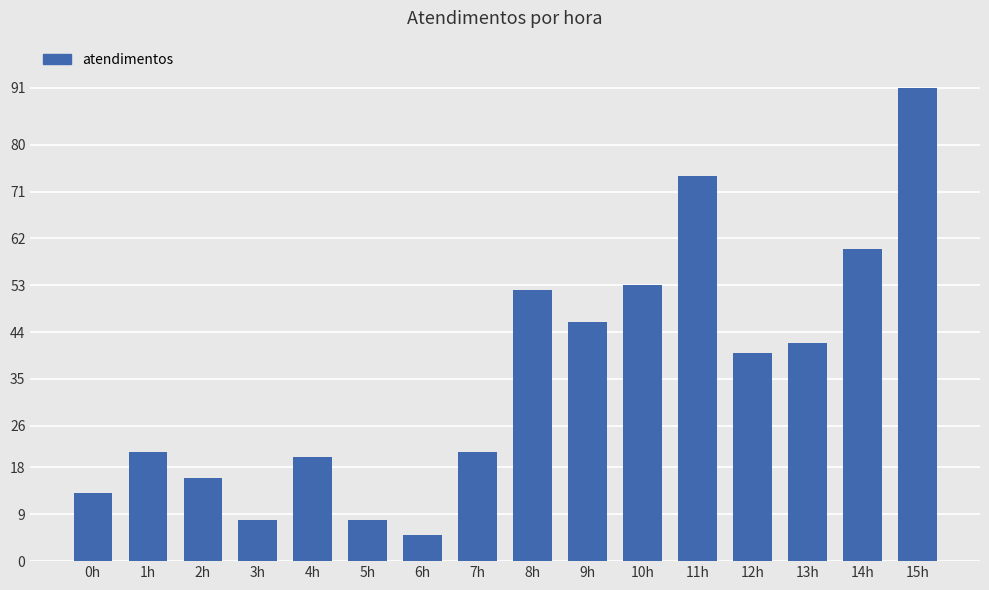

Are the bars horizontal?

No